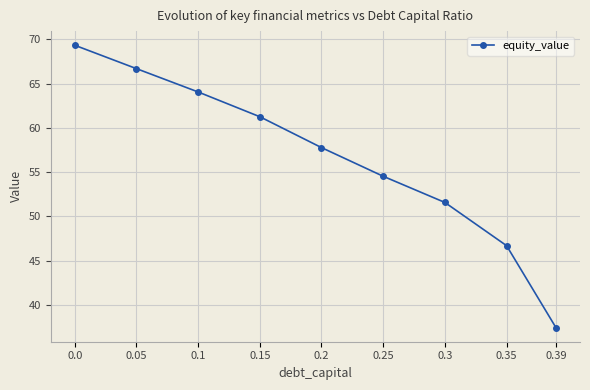

True or false: the data shows 29.9 at 0.0.

False